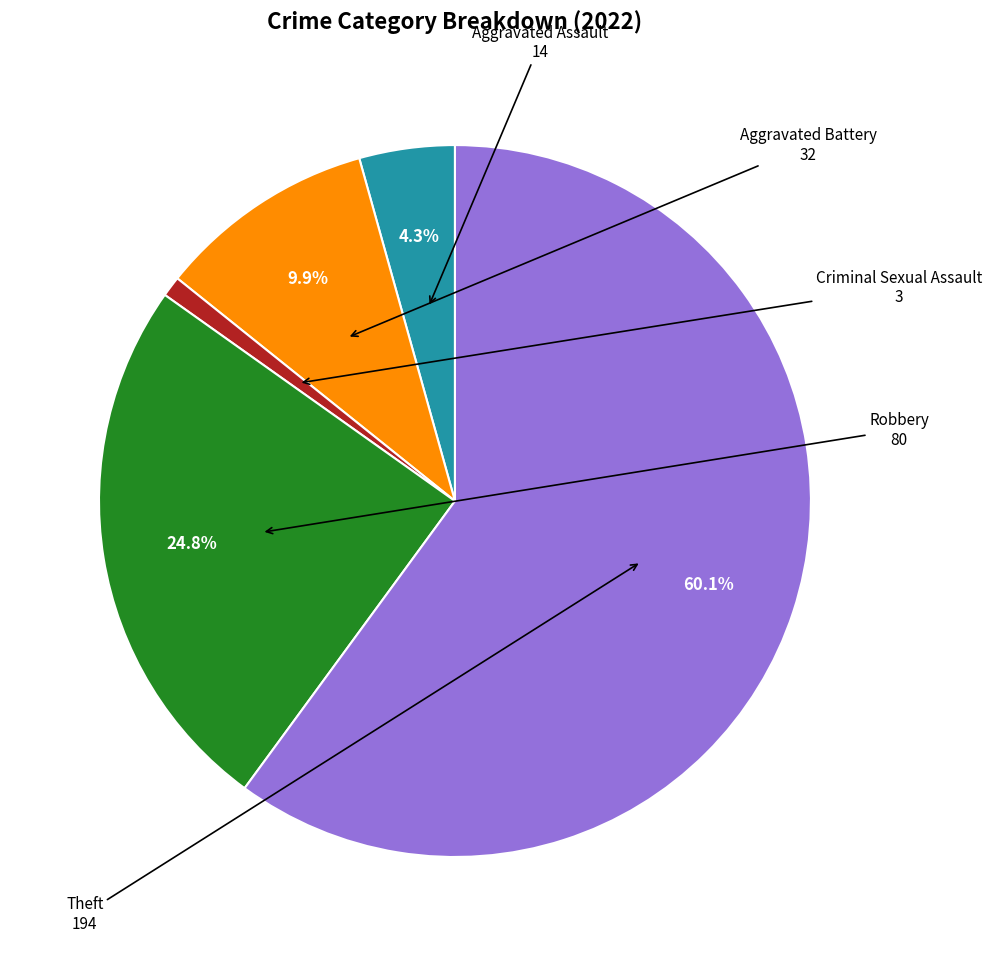

Is there any slice that represents more than half of the pie?

Yes